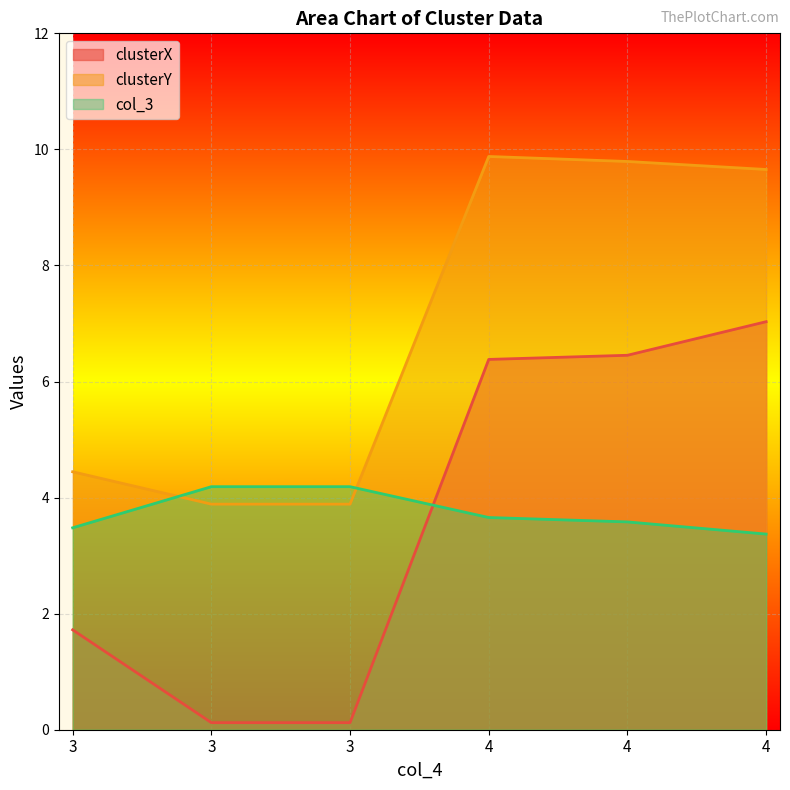

Does the chart display data point markers on the line(s)?

No